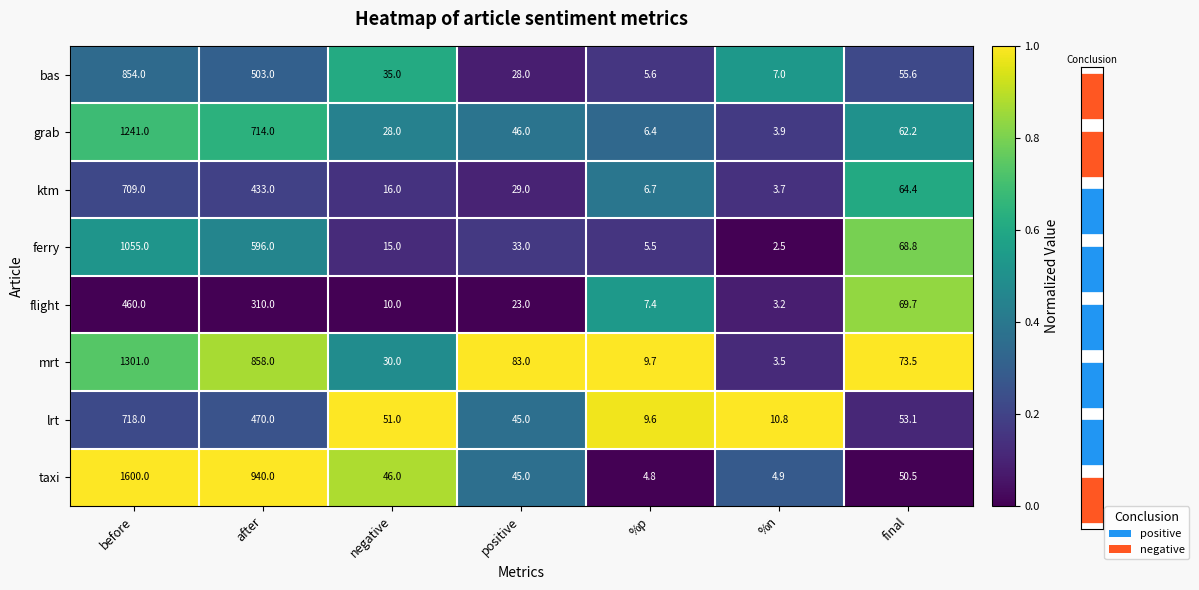

At which category is the sum across all series the highest?

final